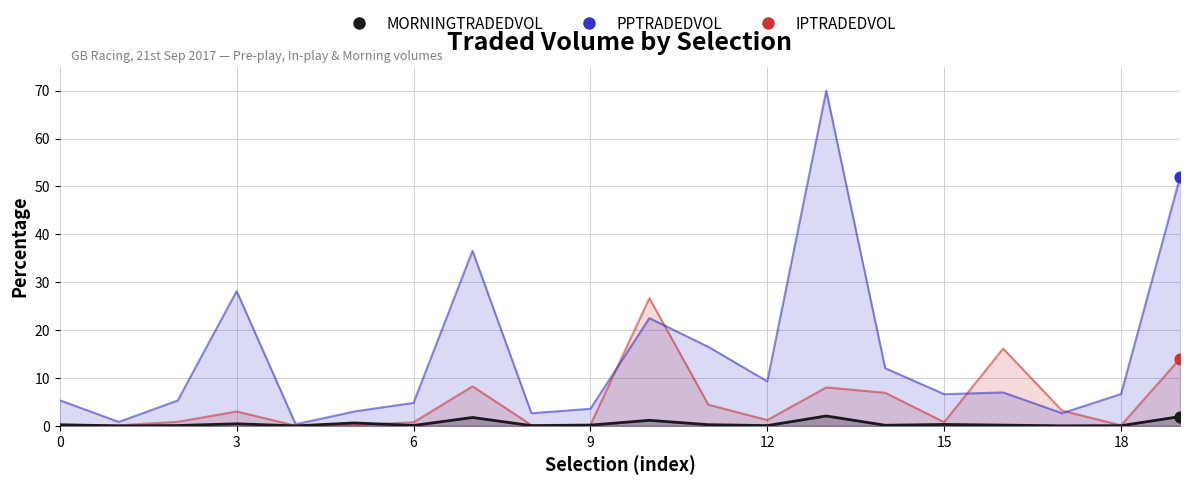

Which series reaches the minimum Y coordinate?

MORNINGTRADEDVOL